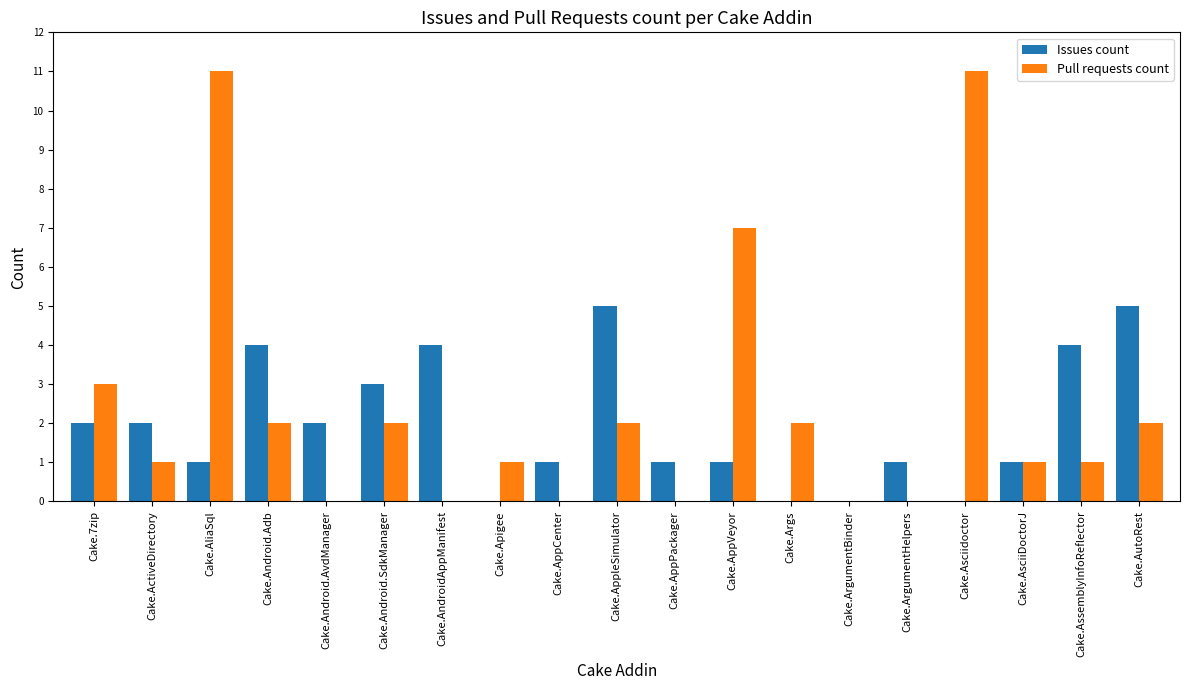

What is the spread (max minus min) of values at Cake.Args?

2